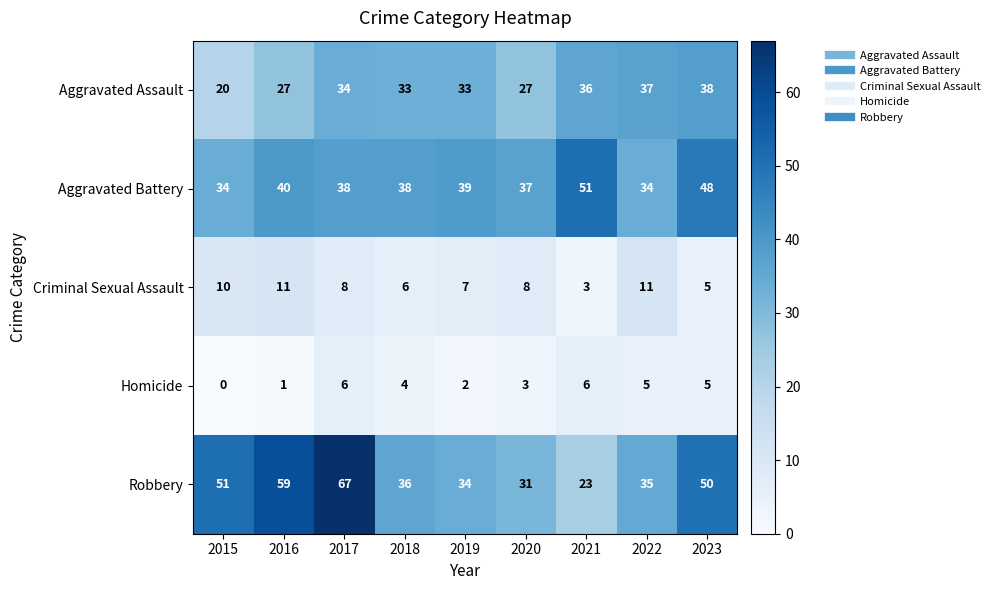

What is the difference between the highest and lowest values at 2016?

58